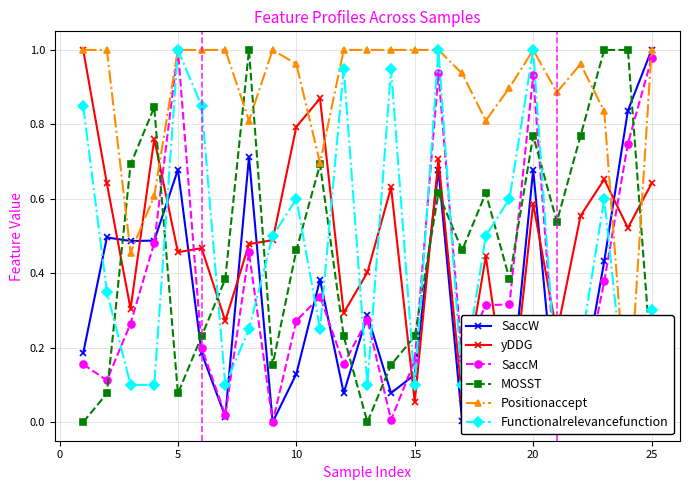

Is this an area chart (filled region under the line)?

No